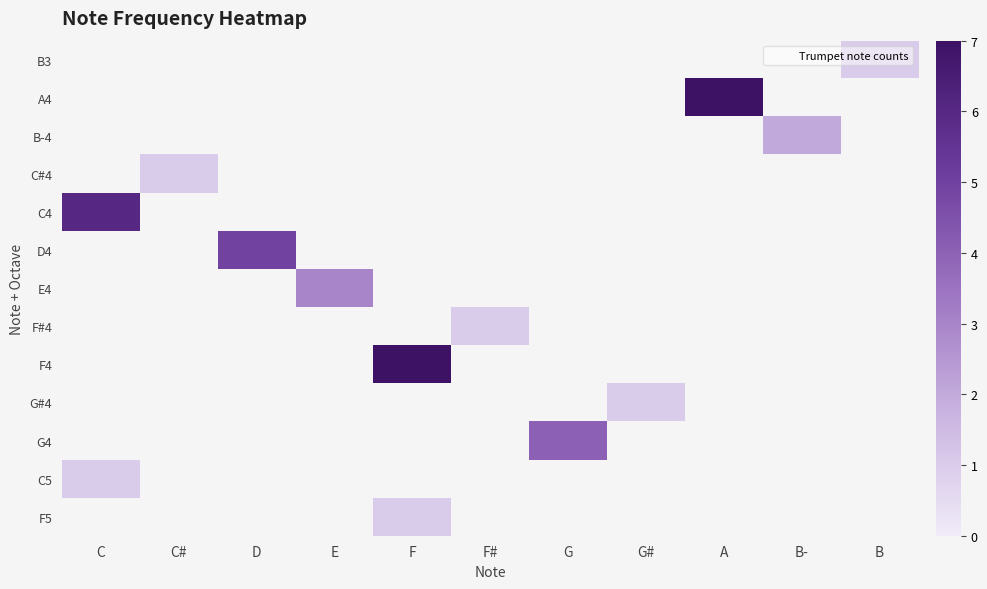

At which category does the chart reach its minimum across all series?

B